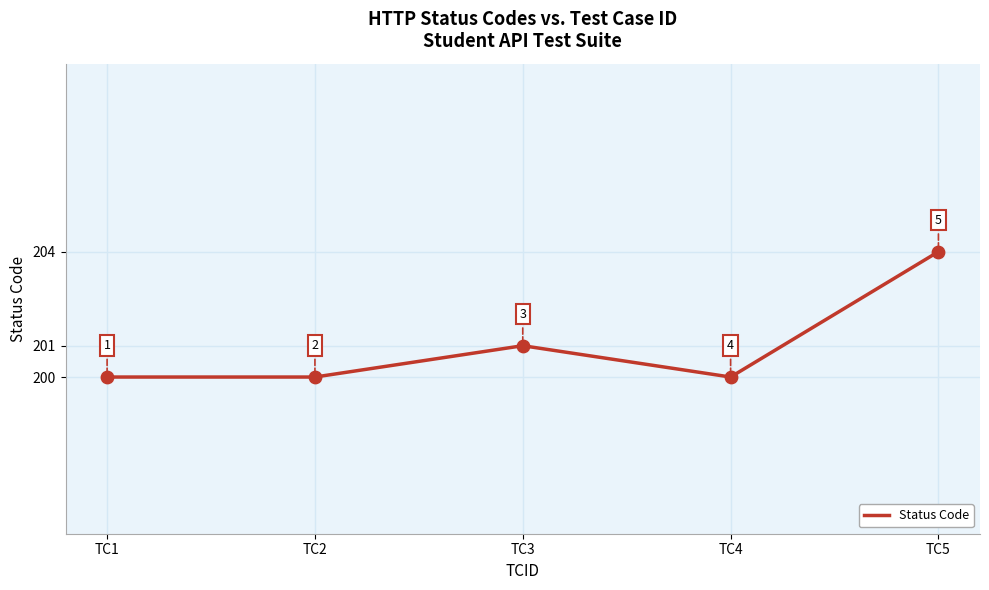

Approximately how many times larger is the value at TC3 compared to TC5?

1.0